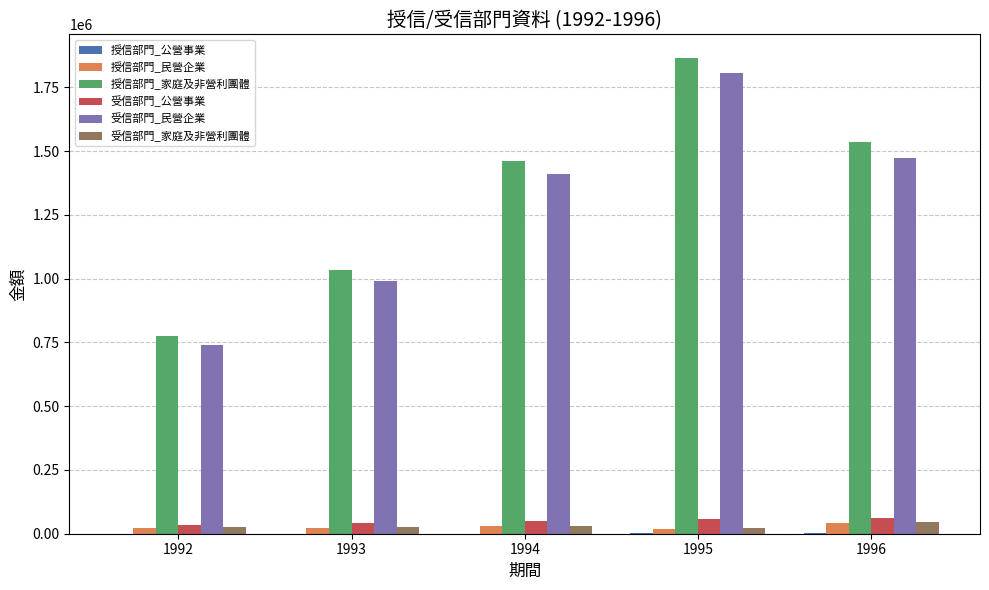

Are the bars grouped side by side (vs. stacked)?

Yes